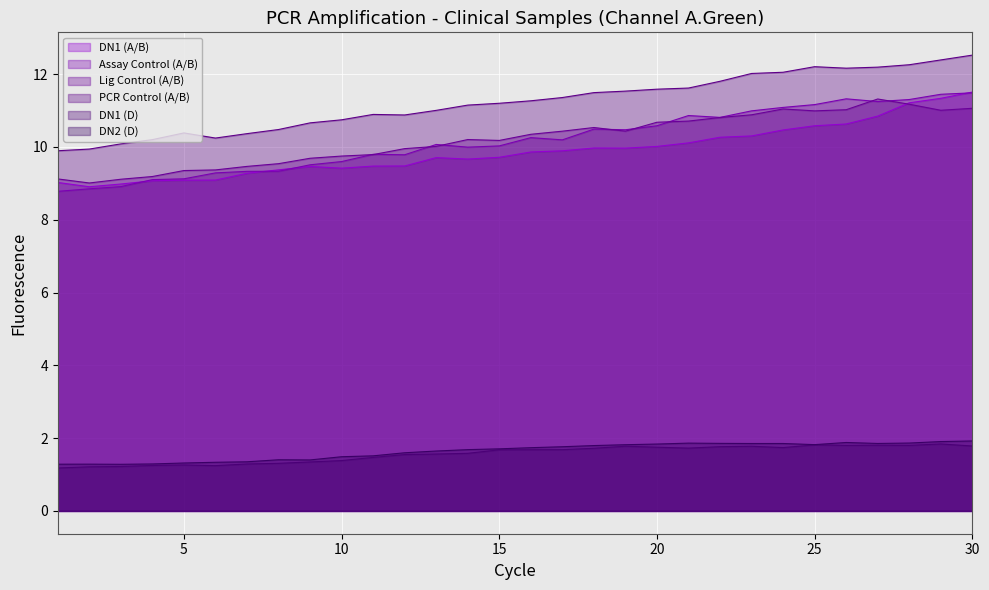

What is the value of the DN2 (D) point at the 29th from the left?

1.9